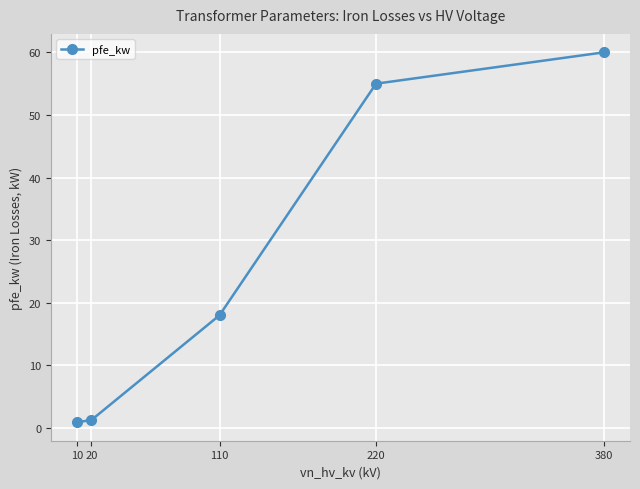

Reading left to right, what are all the values shown in this chart?

10=0.9	20=1.3	110=18.0	220=55.0	380=60.0